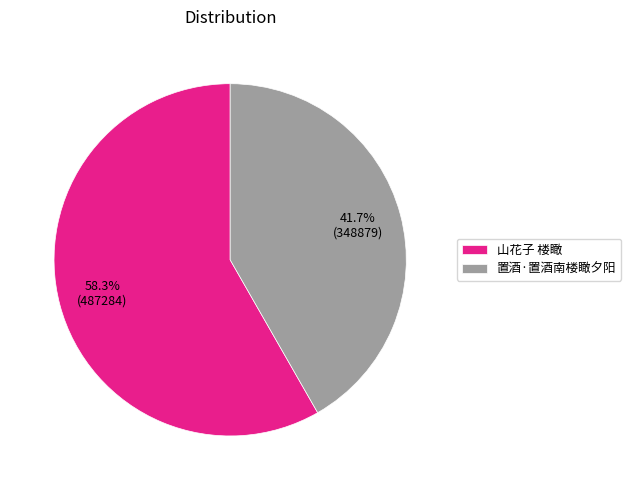

Which slice represents more than half of the pie?

山花子 楼瞰